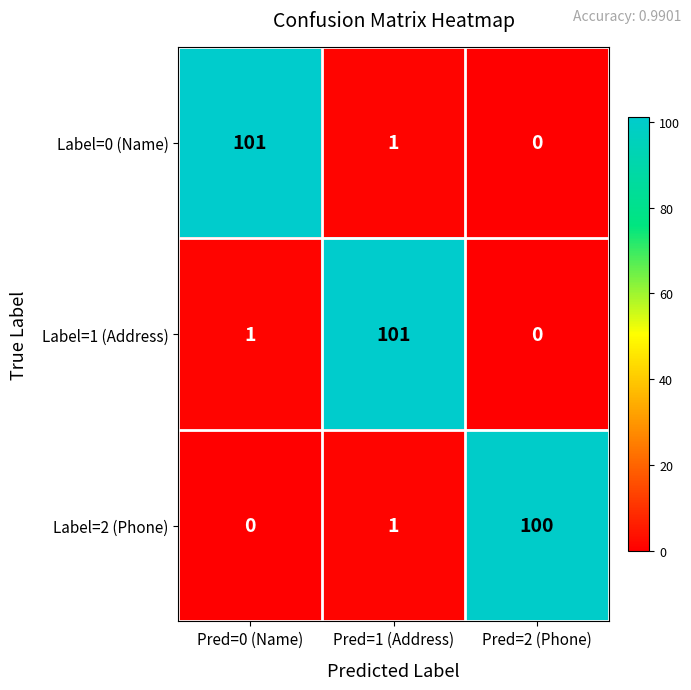

At Pred=0 (Name), list the series in order from largest to smallest.

Label=0 (Name), Label=1 (Address), Label=2 (Phone)